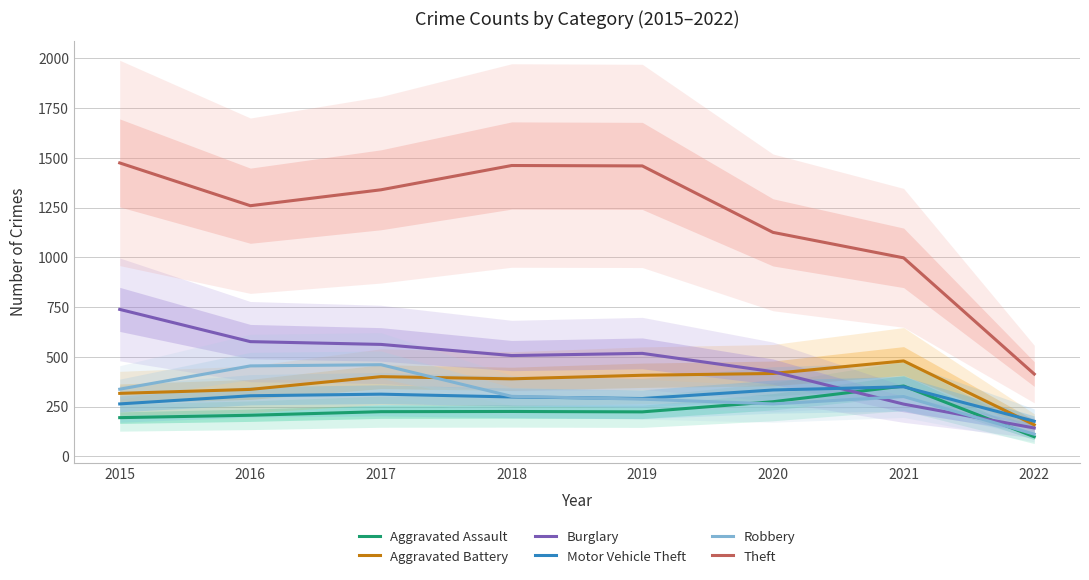

True or false: Motor Vehicle Theft and Burglary intersect in this chart.

True